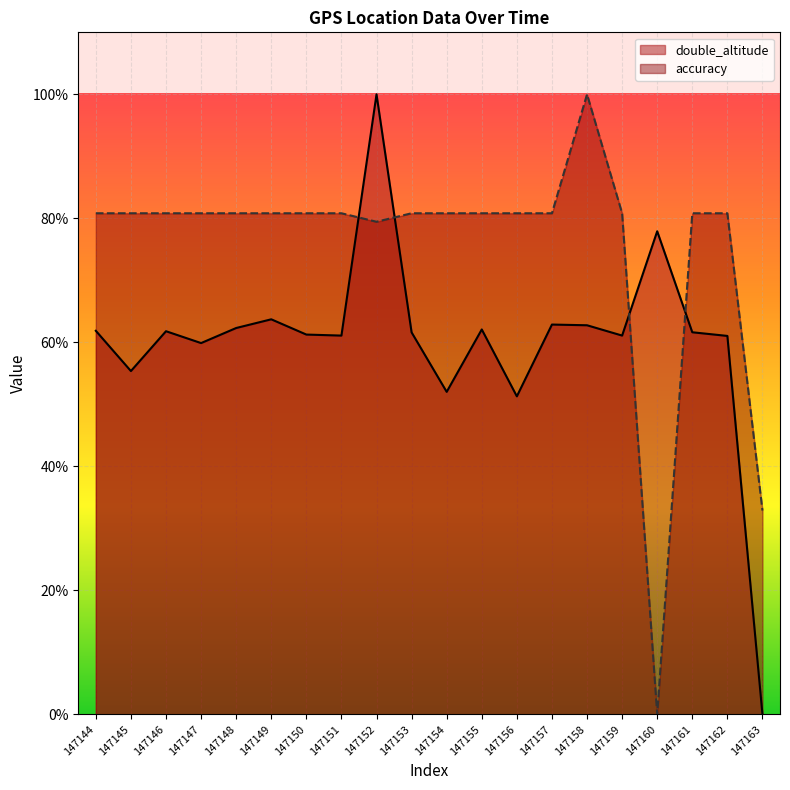

Which label corresponds to the smallest value in the chart?

147163